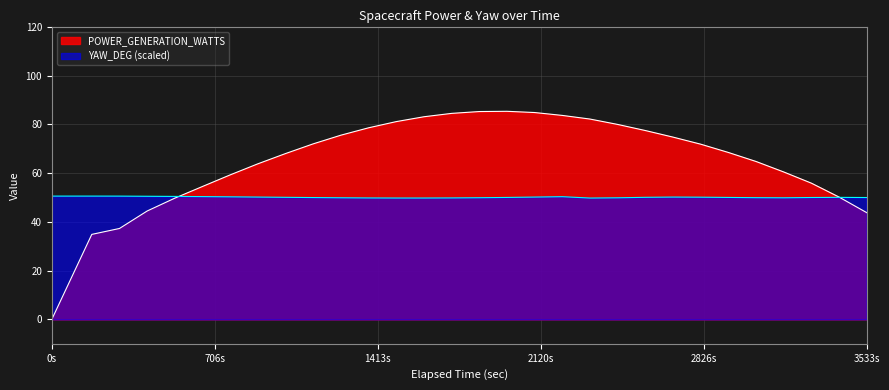

True or false: POWER_GENERATION_WATTS and YAW_DEG intersect in this chart.

True